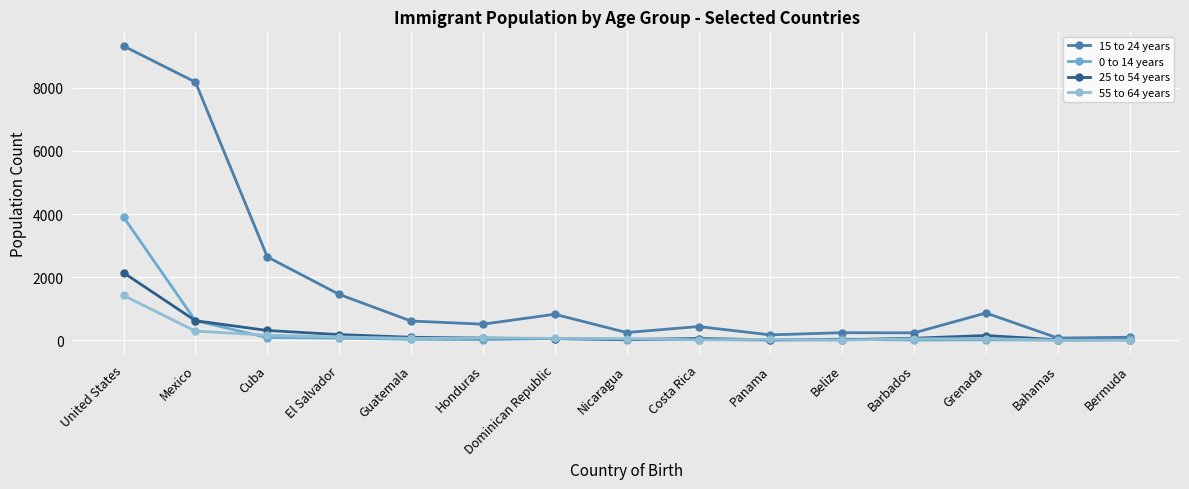

What is the spread (max minus min) of values at Belize?

235